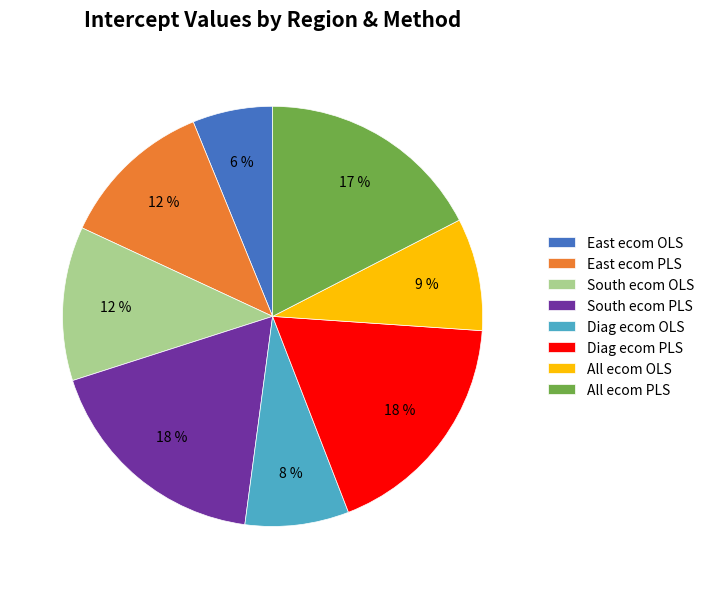

Is there any slice that represents more than half of the pie?

No